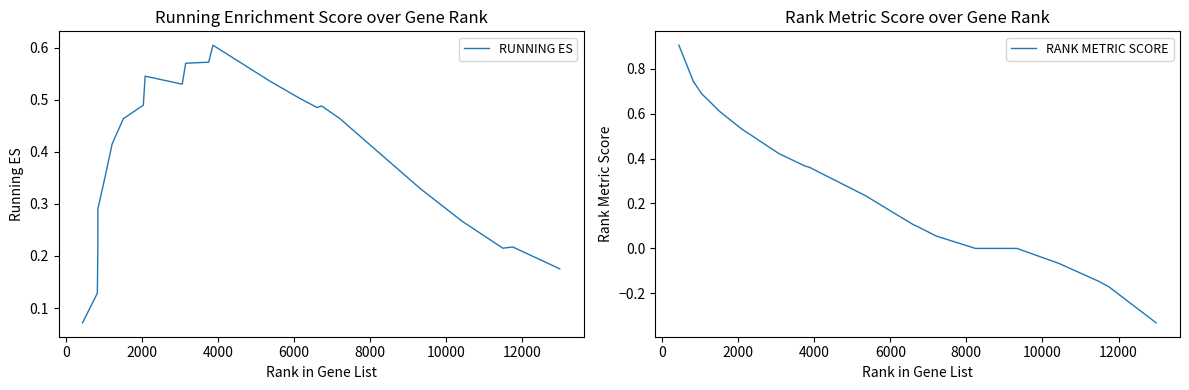

Which series has the largest total across all categories?

RUNNING ES